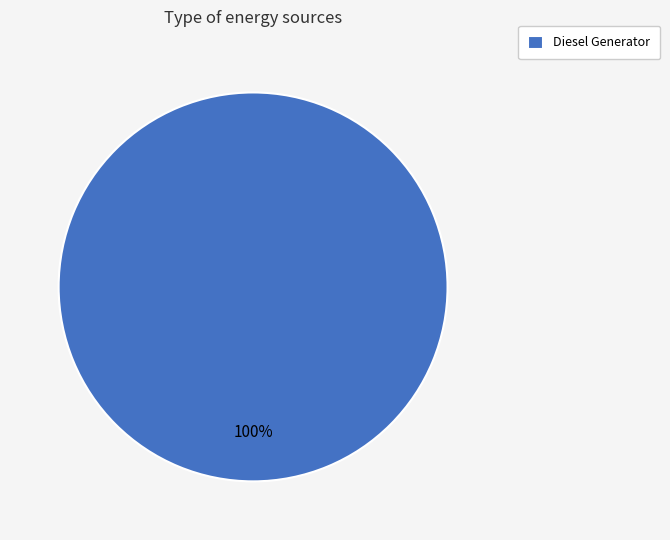

Is Diesel Generator the majority of the pie?

Yes